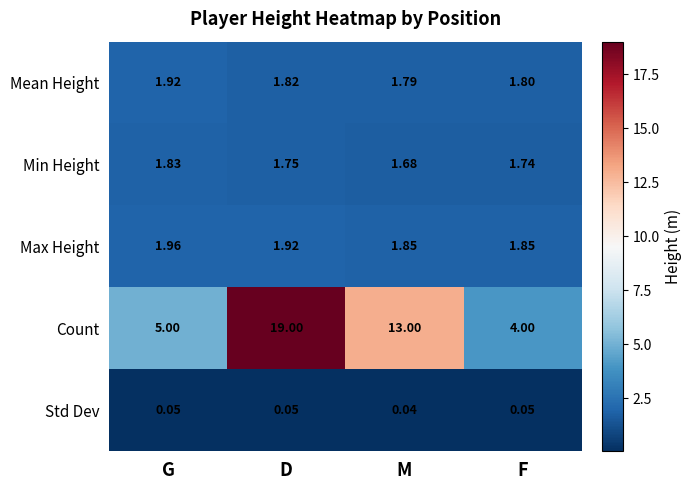

Where is Std Dev nearest to the value 0?

M